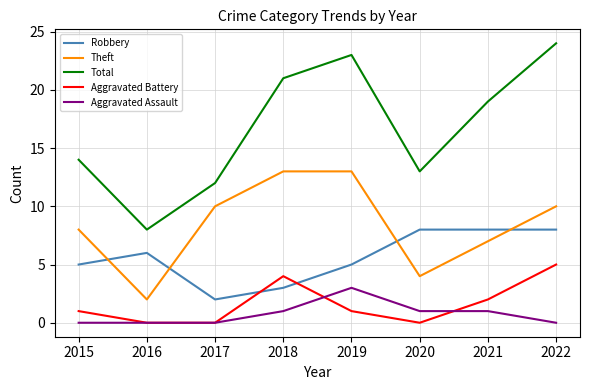

Is the value of Theft at 2020 greater than the value of Total at 2022?

No